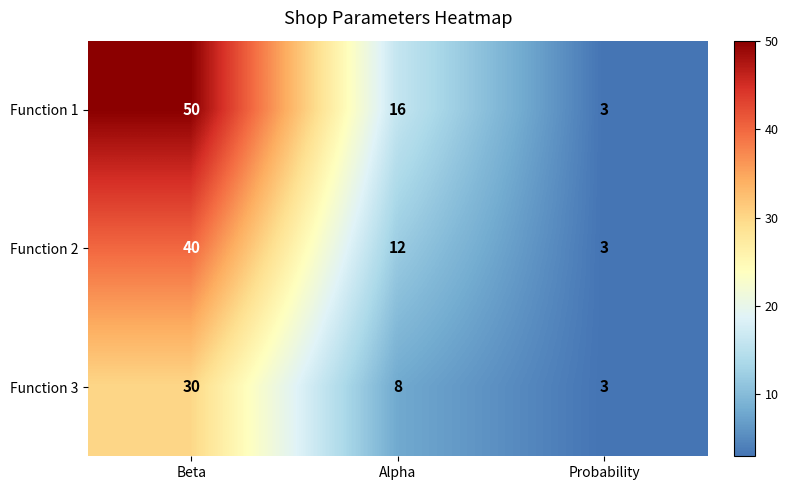

Between Beta and Alpha, which series saw the biggest shift?

Function 1